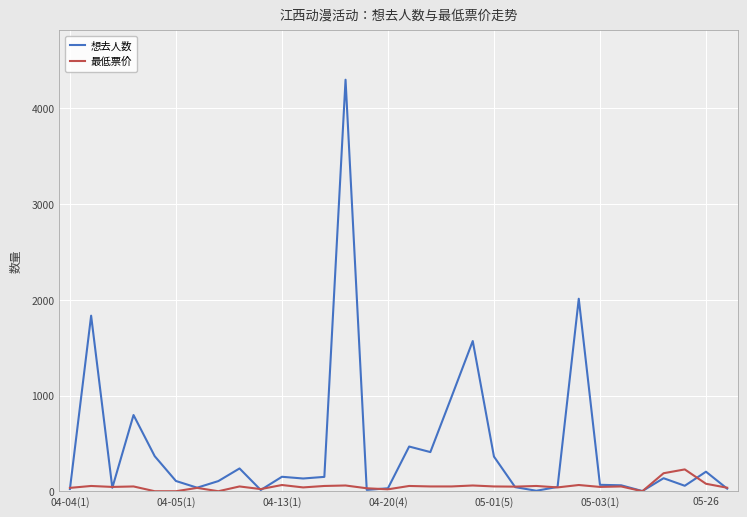

Which series has the largest total across all categories?

想去人数